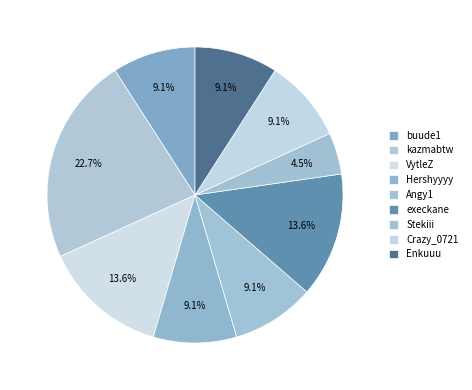

What percentage is the kazmabtw slice, to the nearest percent?

23%